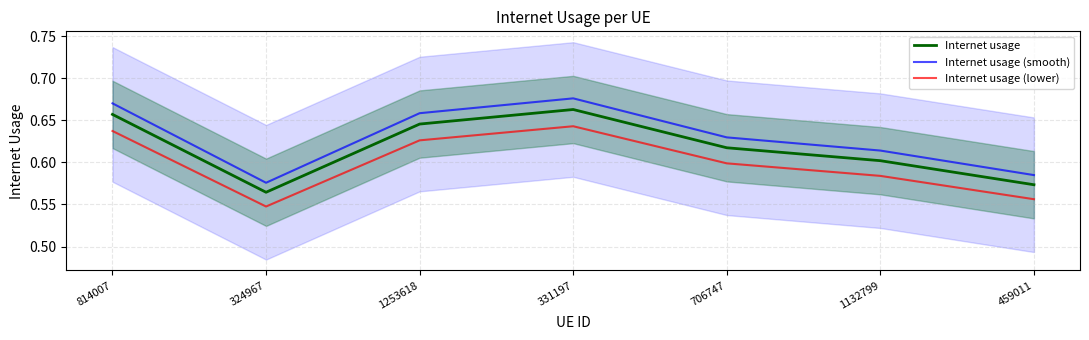

How many lines are shown in the chart?

3